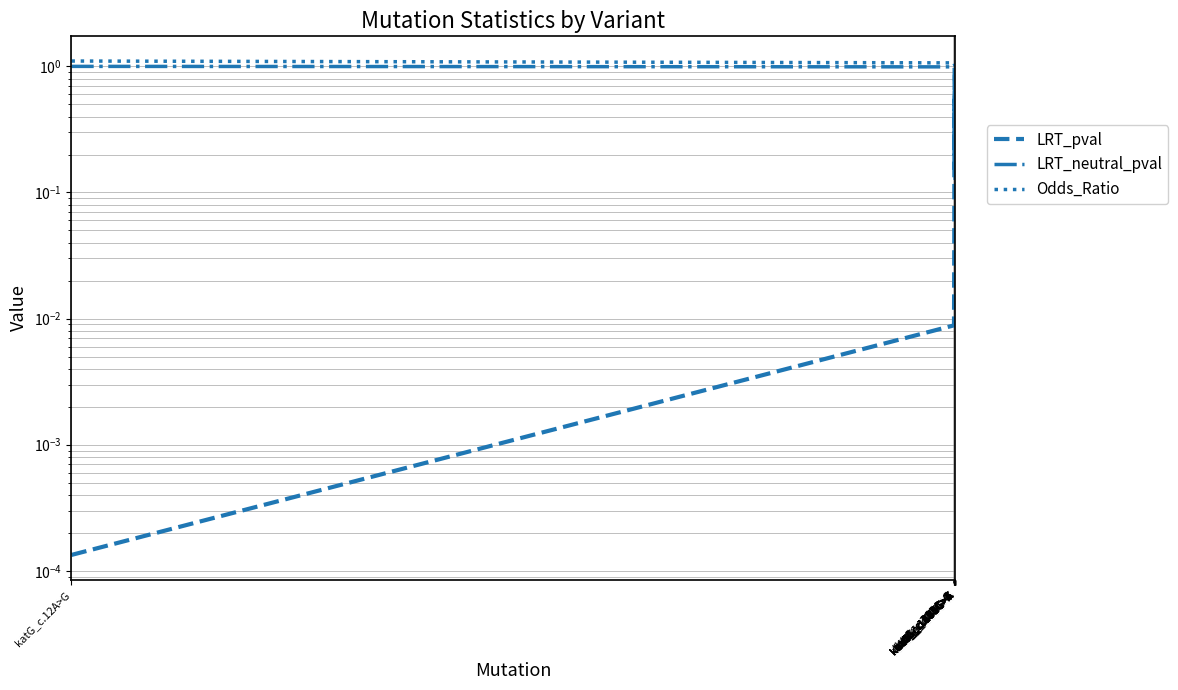

Reading left to right, list all the values displayed in this chart.

LRT_pval: katG_c.12A>G=0.0	katG_c.723C>G=0.0	inhA_c.213G>A=0.0	katG_c.87C>A=0.5	katG_c.1095G>A=0.5	katG_c.1416A>G=0.5	katG_c.1143C>T=0.2	katG_c.1833C>T=0.1	katG_c.606C>A=0.4	katG_c.741C>T=0.2	katG_c.1497G>A=0.6	katG_c.156G>T=0.9	katG_c.1132C>T=0.3	katG_c.1875G>A=0.5	katG_c.636T>C=0.7	ahpC_c.165A>G=0.7	inhA_c.75C>A=0.8	inhA_c.150C>T=0.9
LRT_neutral_pval: katG_c.12A>G=1.0	katG_c.723C>G=1.0	inhA_c.213G>A=1.0	katG_c.87C>A=0.5	katG_c.1095G>A=0.5	katG_c.1416A>G=0.5	katG_c.1143C>T=0.8	katG_c.1833C>T=0.9	katG_c.606C>A=0.6	katG_c.741C>T=0.8	katG_c.1497G>A=0.4	katG_c.156G>T=0.1	katG_c.1132C>T=0.7	katG_c.1875G>A=0.5	katG_c.636T>C=0.3	ahpC_c.165A>G=0.3	inhA_c.75C>A=0.2	inhA_c.150C>T=0.1
Odds_Ratio: katG_c.12A>G=1.1	katG_c.723C>G=1.1	inhA_c.213G>A=1.0	katG_c.87C>A=1.0	katG_c.1095G>A=1.0	katG_c.1416A>G=1.0	katG_c.1143C>T=1.0	katG_c.1833C>T=1.0	katG_c.606C>A=1.0	katG_c.741C>T=1.0	katG_c.1497G>A=1.0	katG_c.156G>T=1.0	katG_c.1132C>T=1.0	katG_c.1875G>A=1.0	katG_c.636T>C=1.0	ahpC_c.165A>G=1.0	inhA_c.75C>A=1.0	inhA_c.150C>T=1.0